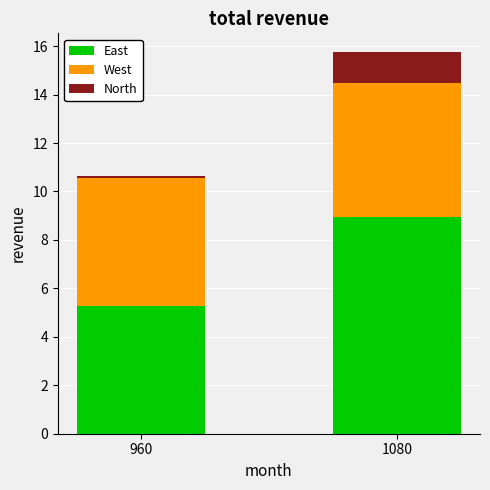

What is the difference between the maximum and minimum values in the East series?

3.7